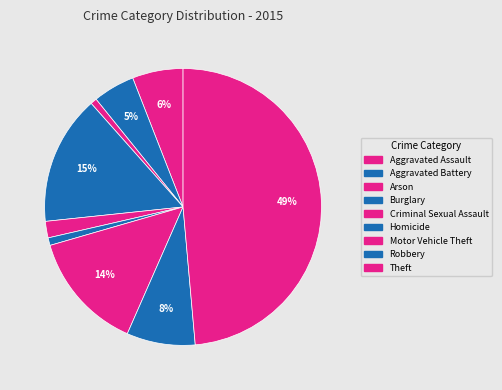

Count the number of slices in the pie.

9